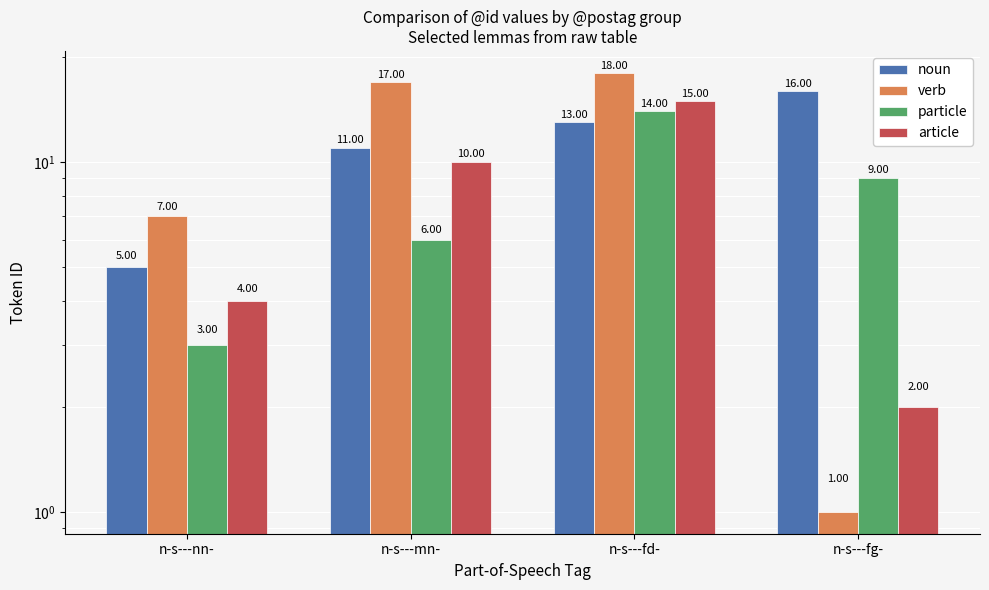

What is the difference between the particle values at n-s---mn- and n-s---fg-?

3